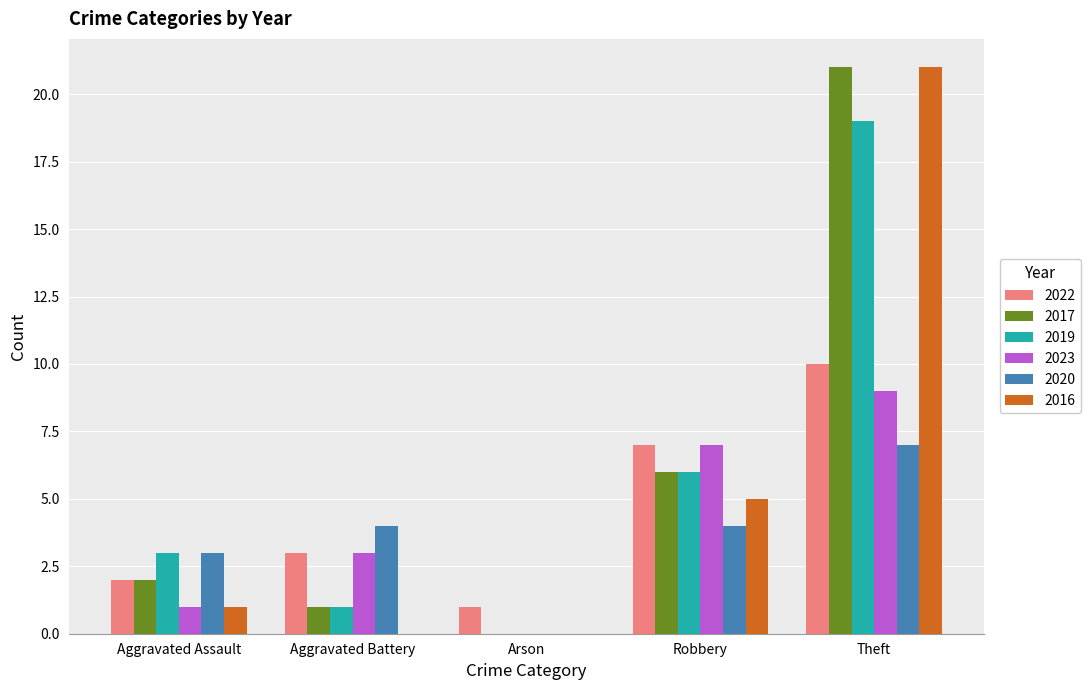

The value of 2022 at Robbery is 7. True or false?

True